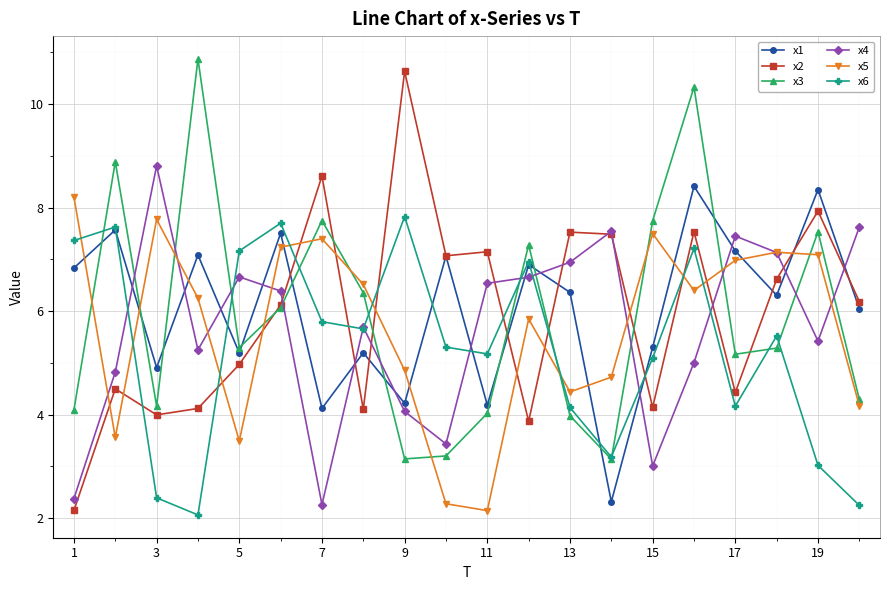

What is the maximum value shown in the chart?

10.9